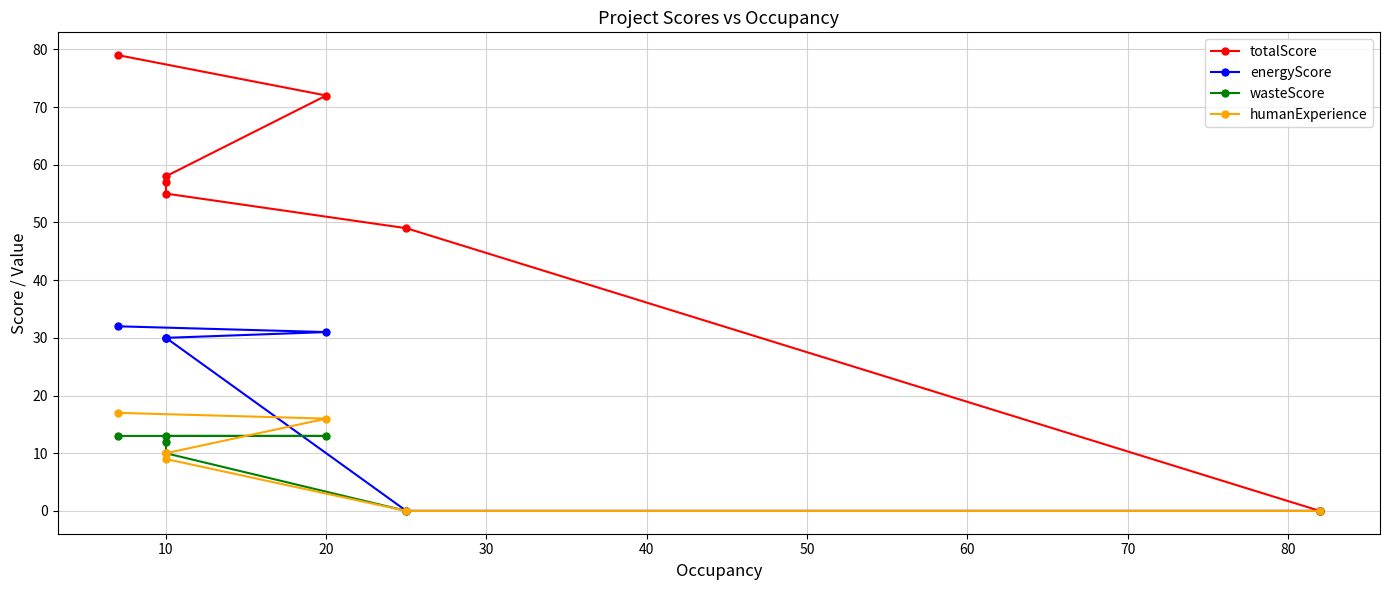

True or false: humanExperience and energyScore cross at least once.

False